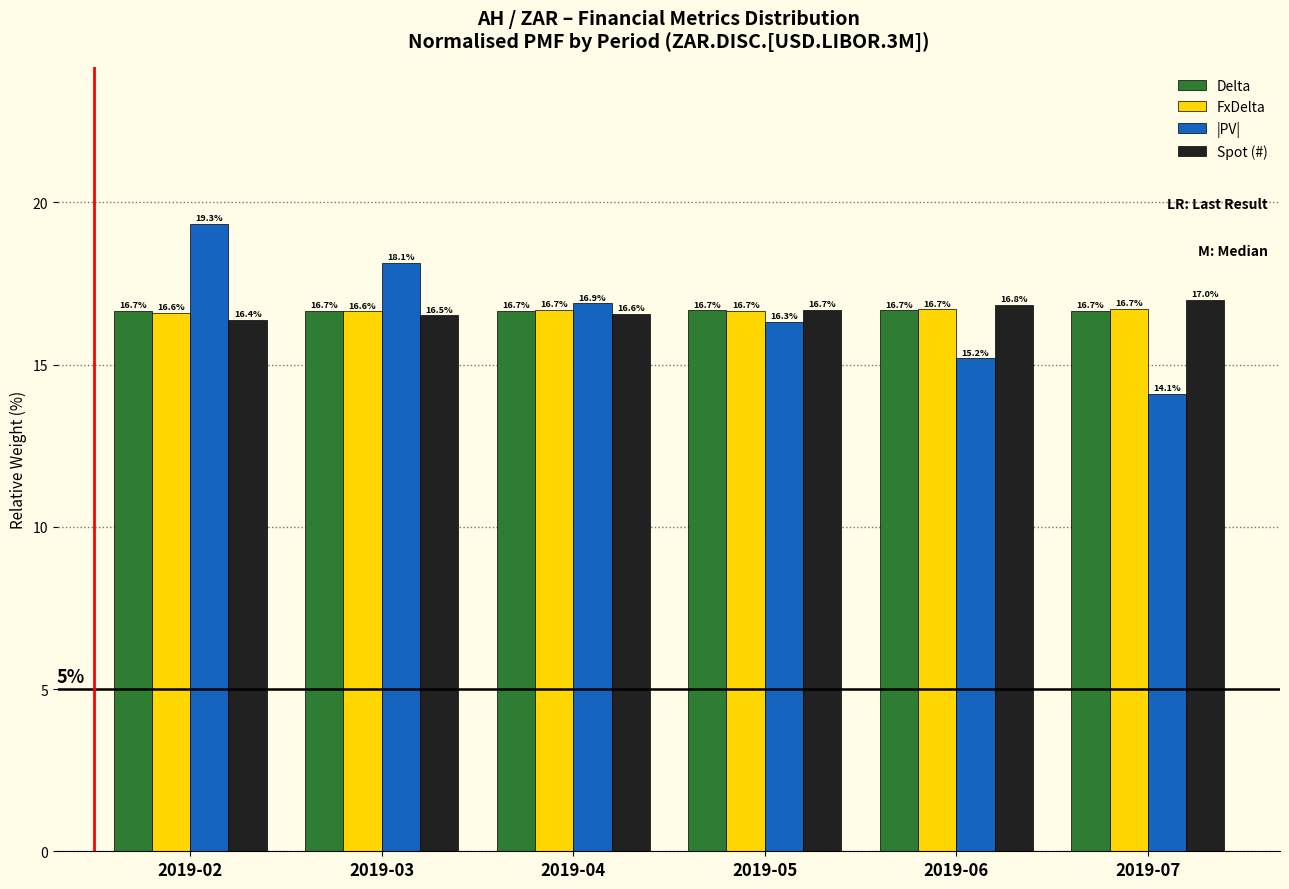

Reading left to right, what are all the values shown in this chart?

Delta: 16.7	16.7	16.7	16.7	16.7	16.7
FxDelta: 16.6	16.6	16.7	16.7	16.7	16.7
|PV|: 19.3	18.1	16.9	16.3	15.2	14.1
Spot (#): 16.4	16.5	16.6	16.7	16.8	17.0